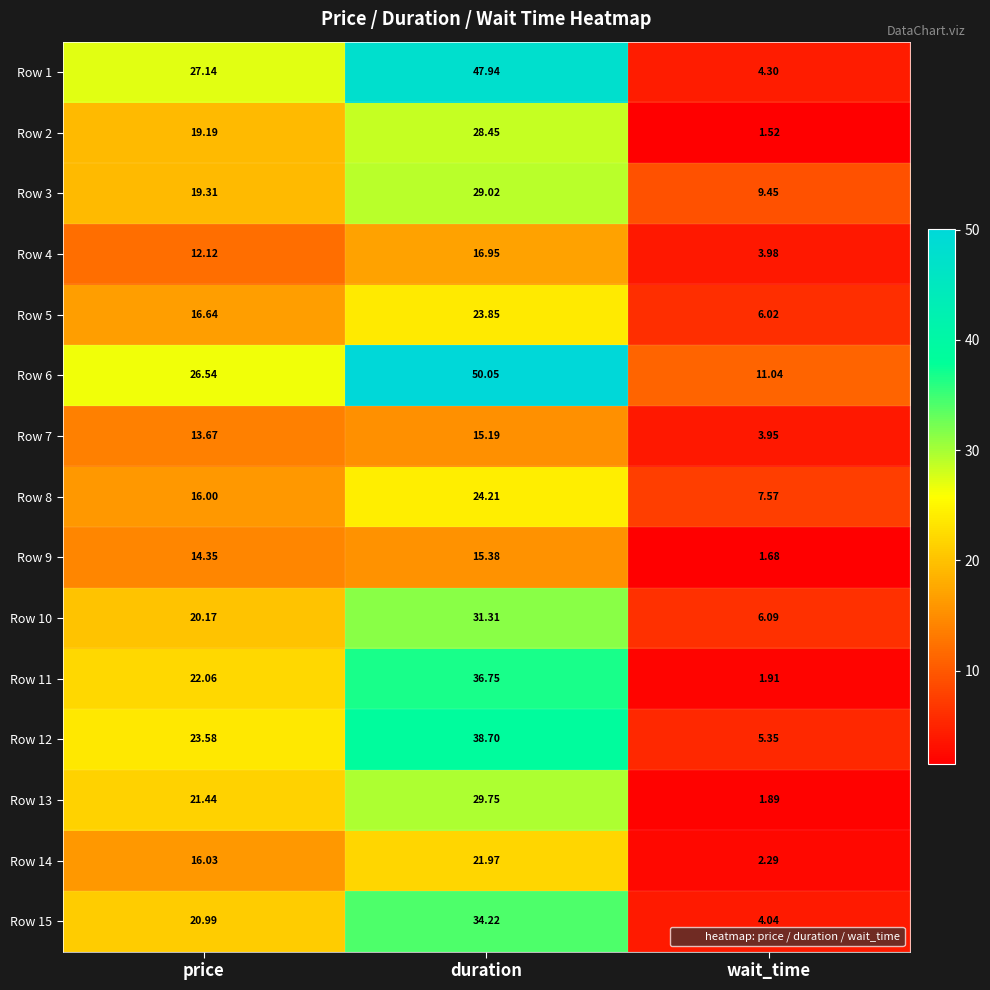

At which label does Row 1 reach its minimum?

wait_time